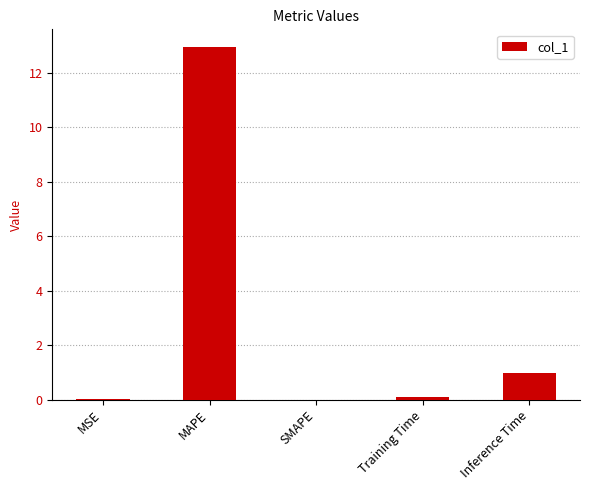

What is the change in value from SMAPE to Inference Time?

+1.0